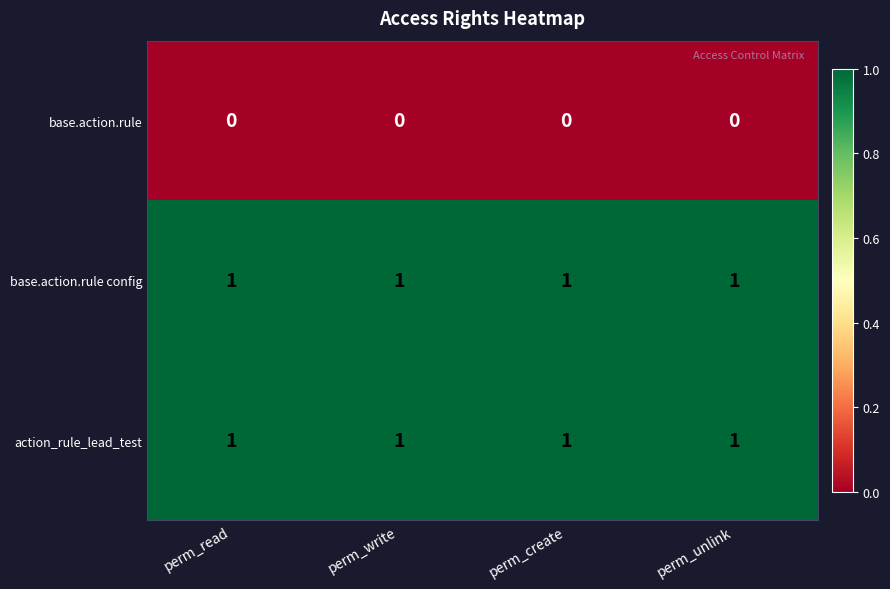

True or false: action_rule_lead_test has a value of 2 at perm_read.

False